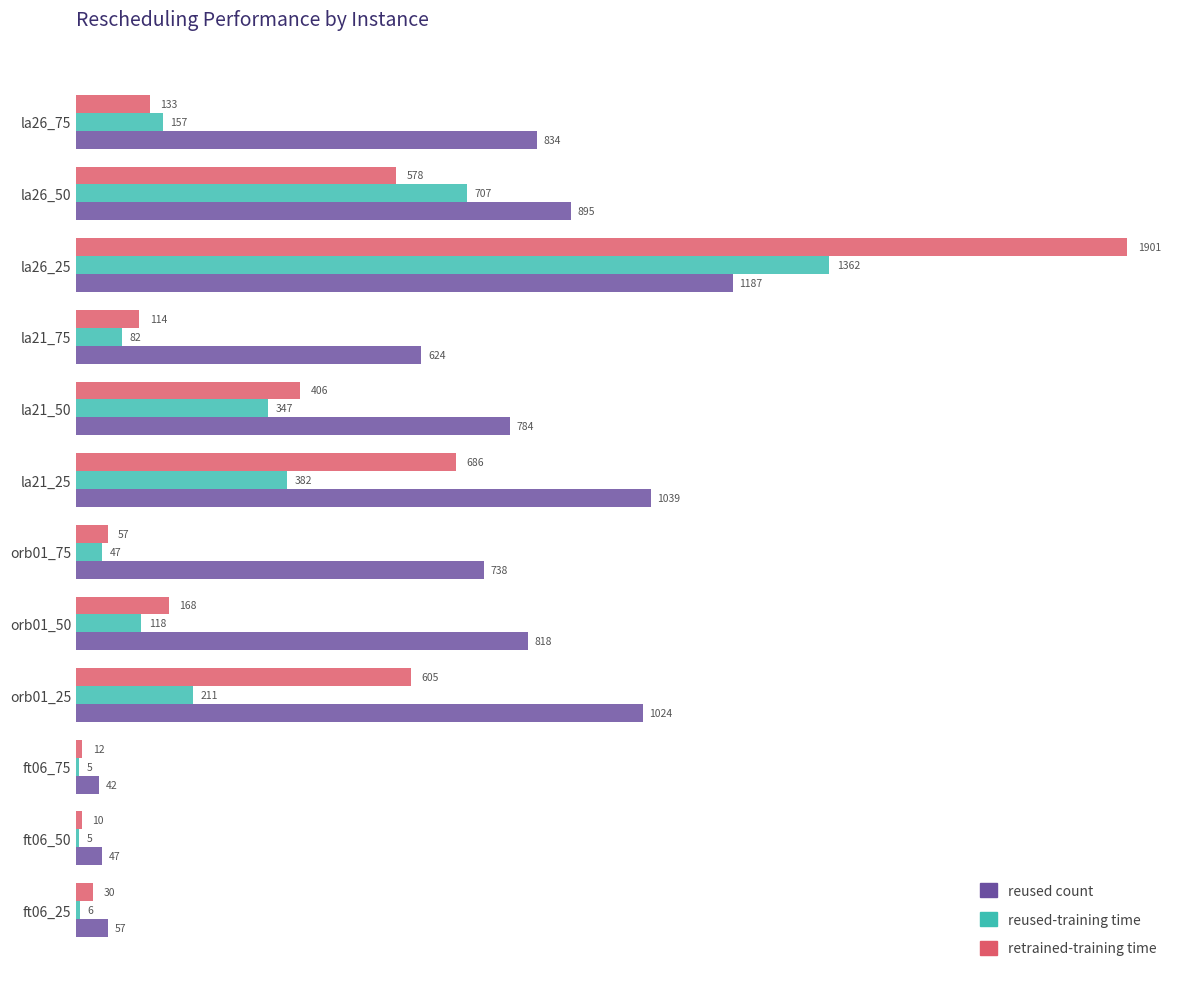

How many series are shown in this chart?

3